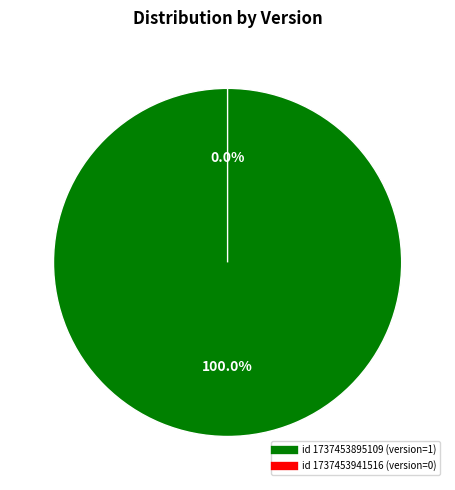

Rank the categories by value from highest to lowest.

1737453895109, 1737453941516